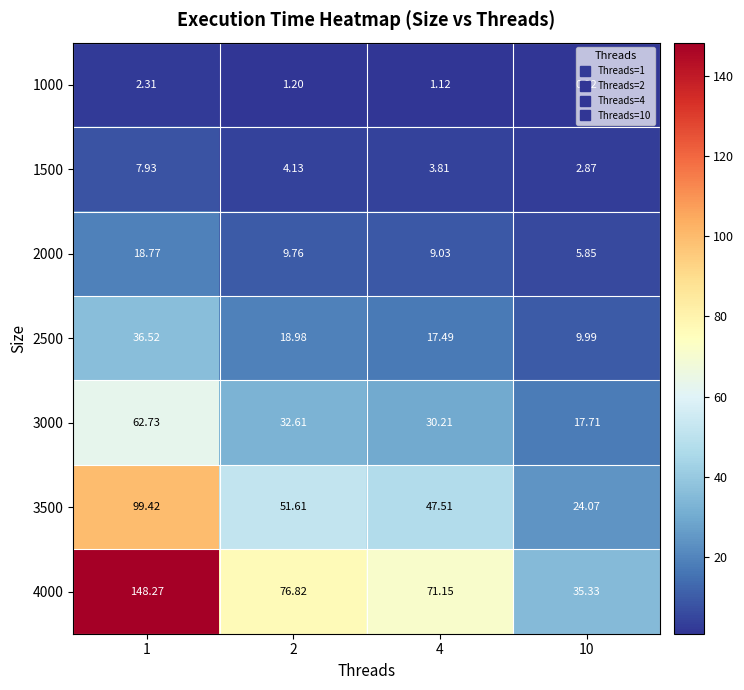

How many values in the 3500 series are below 51?

2